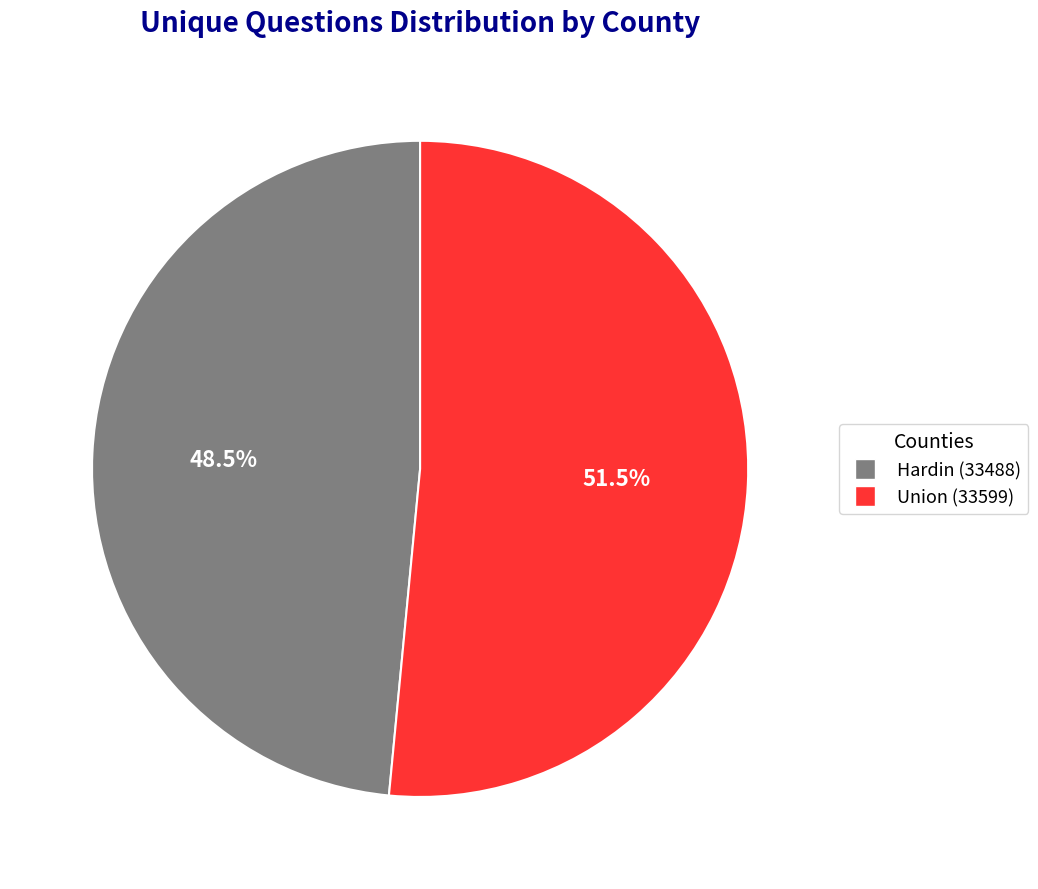

Is the sum of Hardin (33488) and Union (33599) greater than half?

Yes